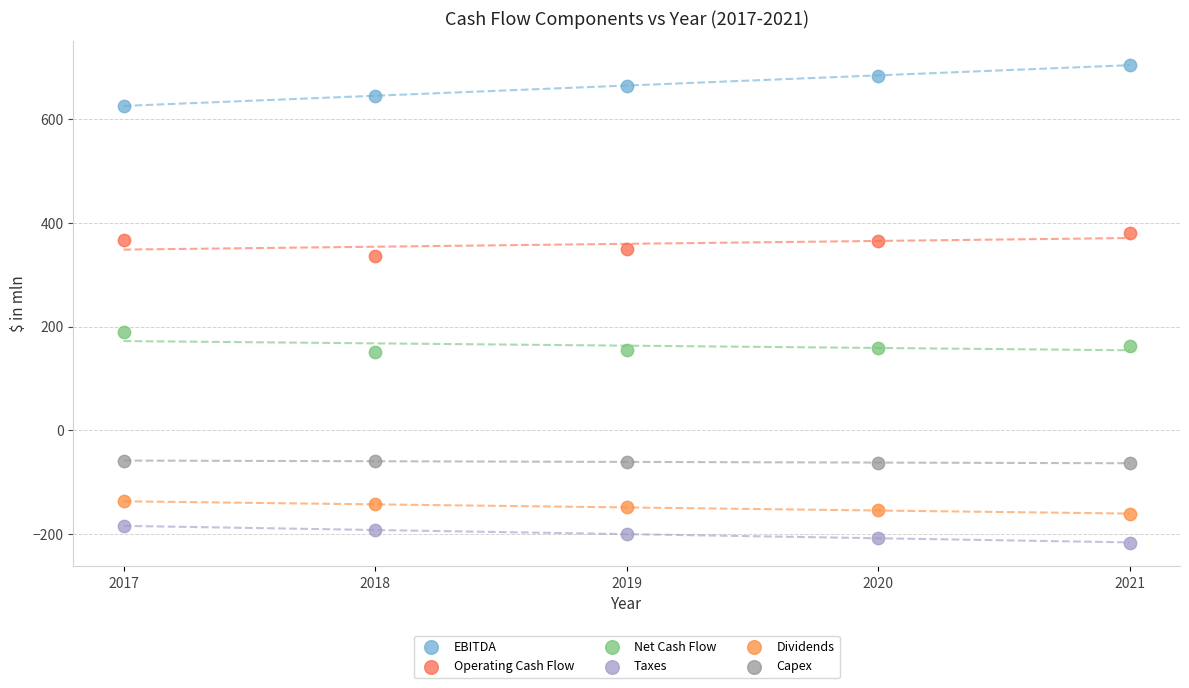

Across all data points, what is the range of X values (max minus min)?

4.0